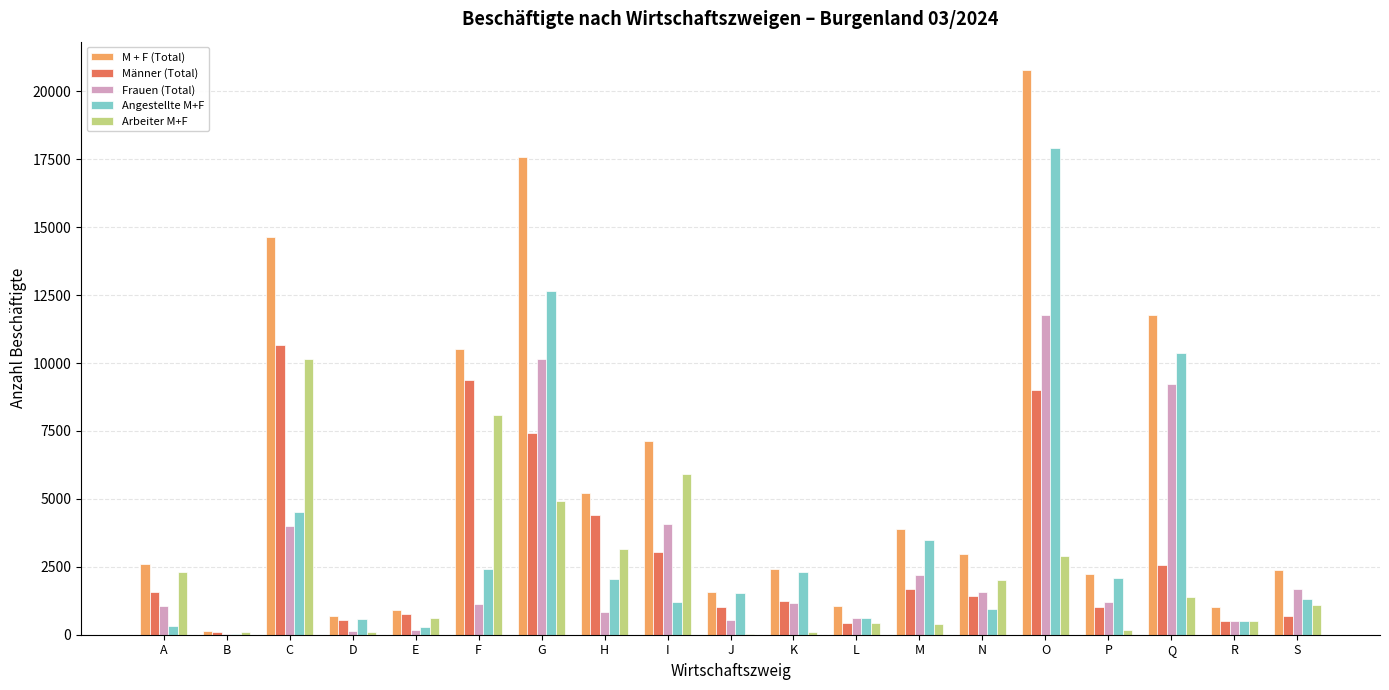

What are all the series names shown in the legend?

M + F (Total), Männer (Total), Frauen (Total), Angestellte M+F, Arbeiter M+F